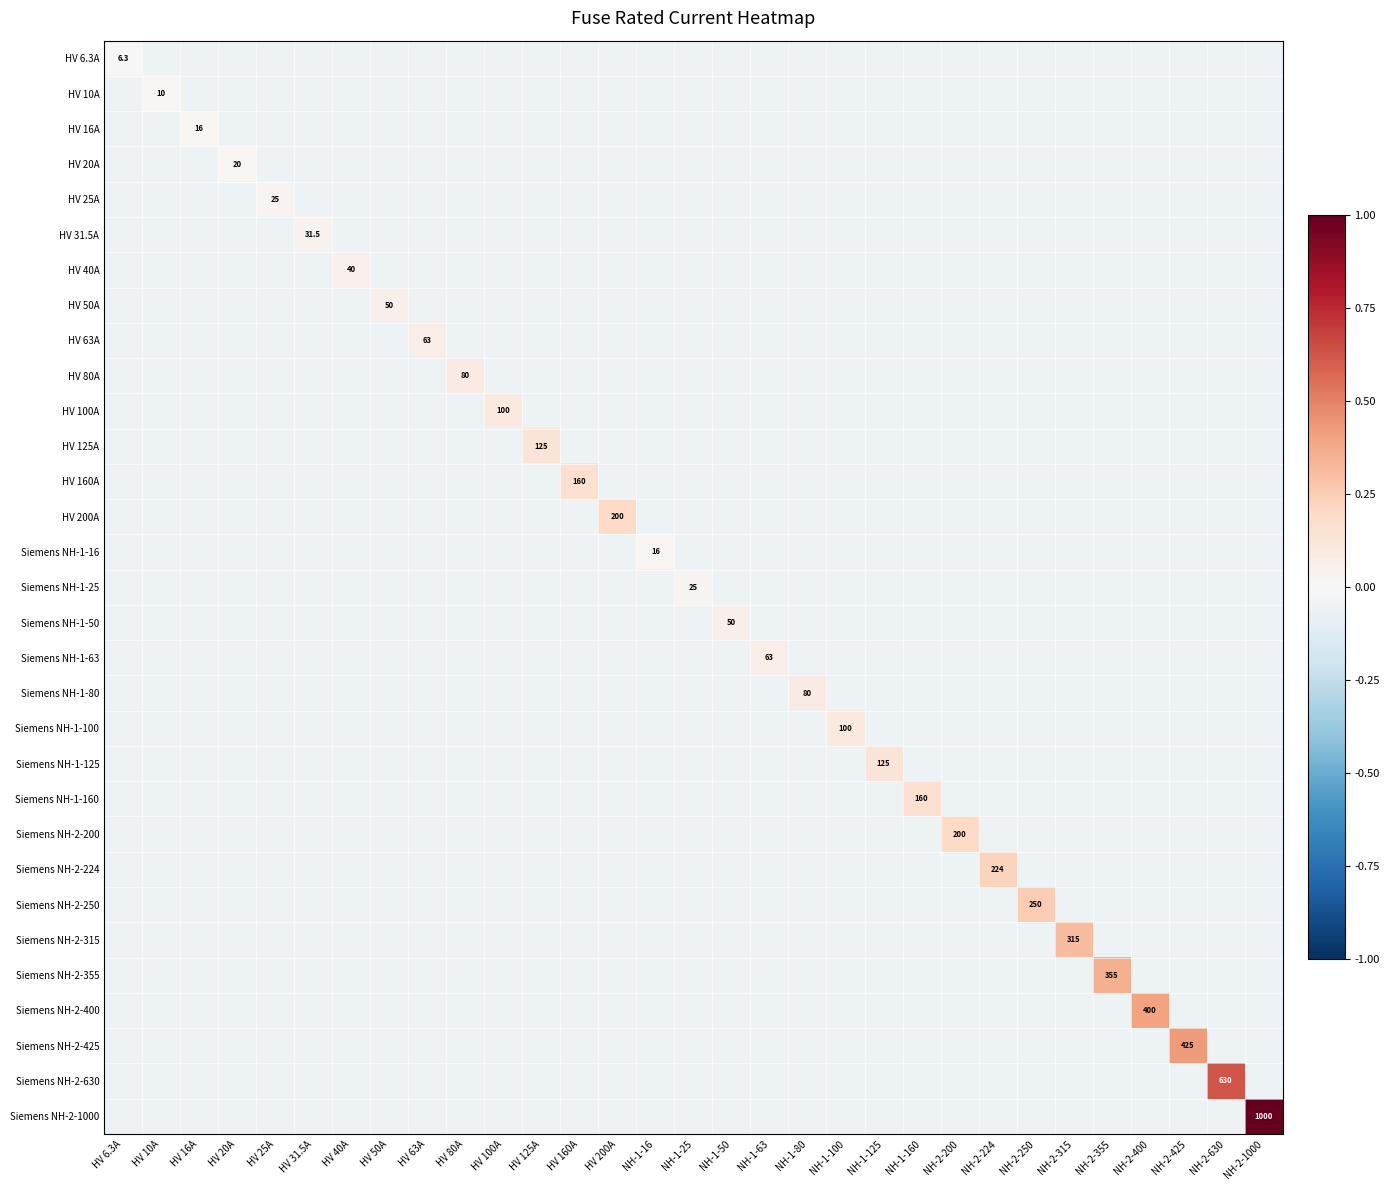

Rank the categories by HV 200A value from lowest to highest.

HV 6.3A, HV 10A, HV 16A, HV 20A, HV 25A, HV 31.5A, HV 40A, HV 50A, HV 63A, HV 80A, HV 100A, HV 125A, HV 160A, NH-1-16, NH-1-25, NH-1-50, NH-1-63, NH-1-80, NH-1-100, NH-1-125, NH-1-160, NH-2-200, NH-2-224, NH-2-250, NH-2-315, NH-2-355, NH-2-400, NH-2-425, NH-2-630, NH-2-1000, HV 200A